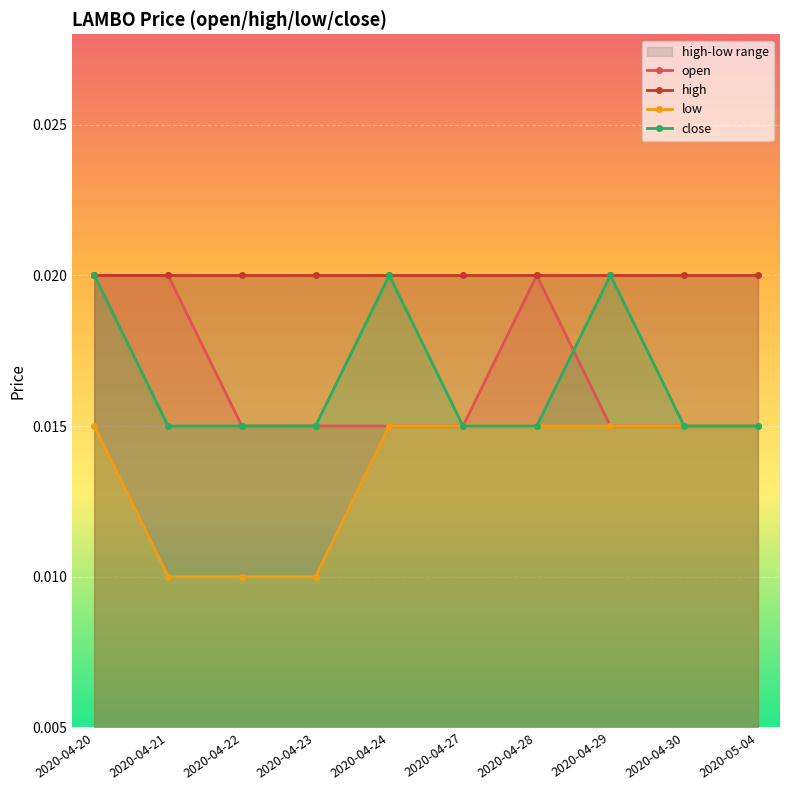

Which category has the lowest value in the high series?

2020-04-20